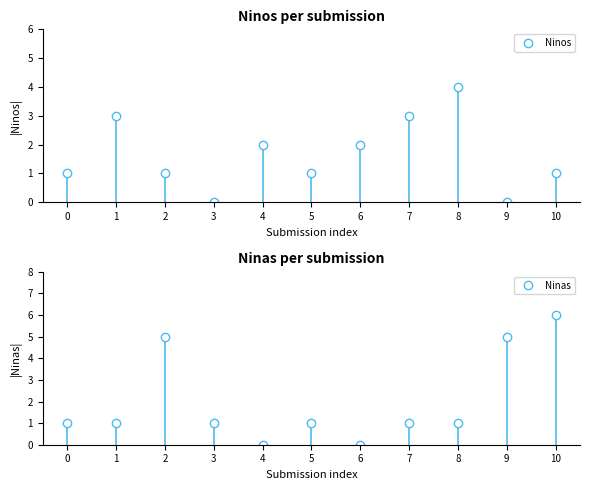

True or false: Ninos and Ninas cross at least once.

True